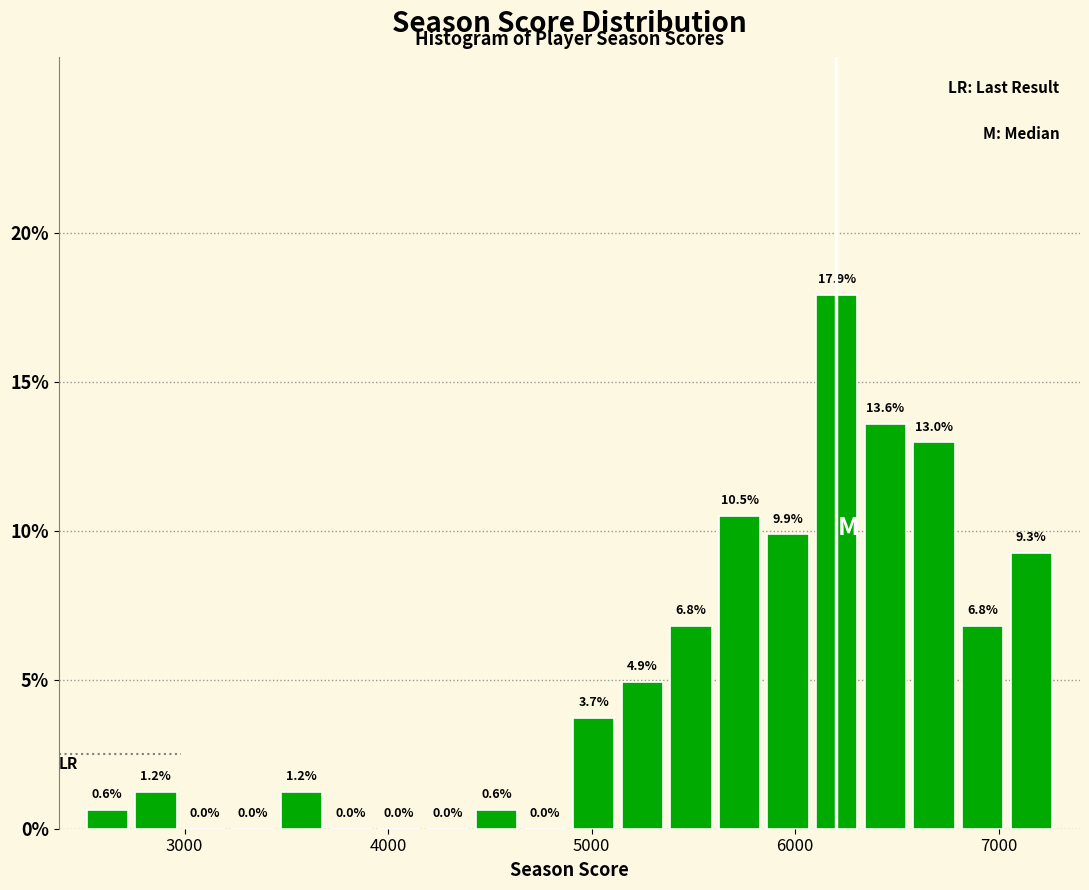

Read against the x-axis, roughly where is the centre of the tallest bar?

6200